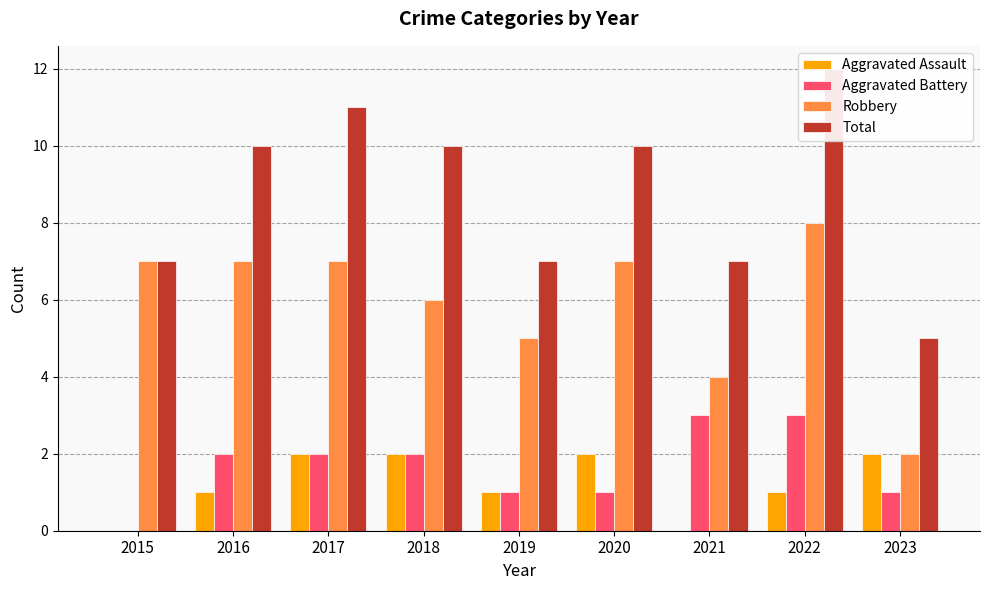

At which category does the chart reach its minimum across all series?

2015